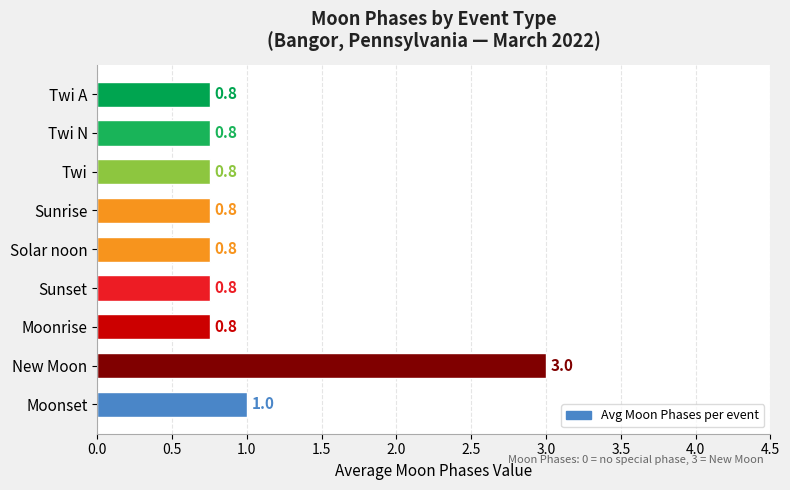

How many bars are there in total?

9